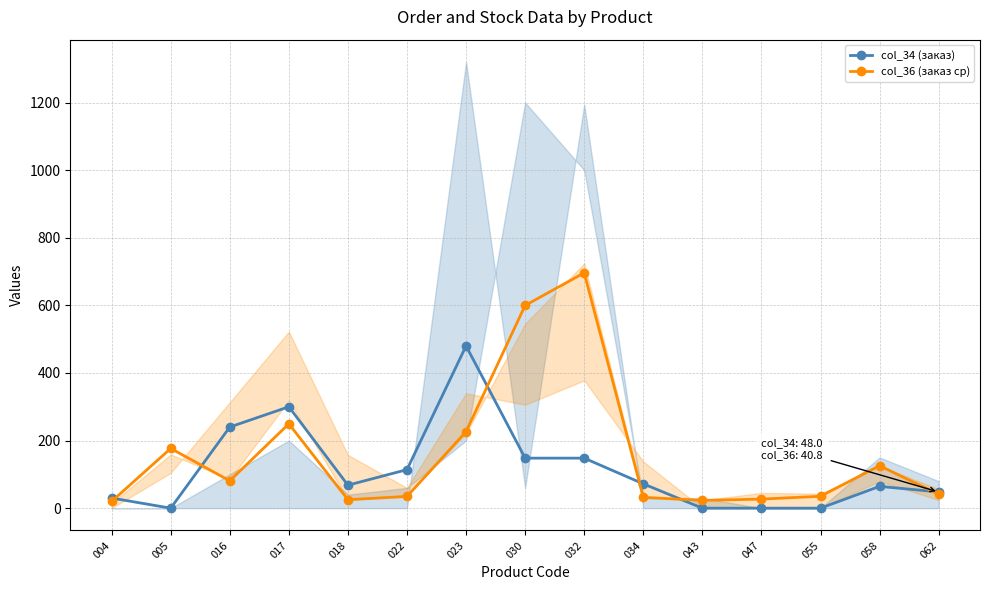

What are all the series names shown in the legend?

col_34 (заказ), col_36 (заказ ср)